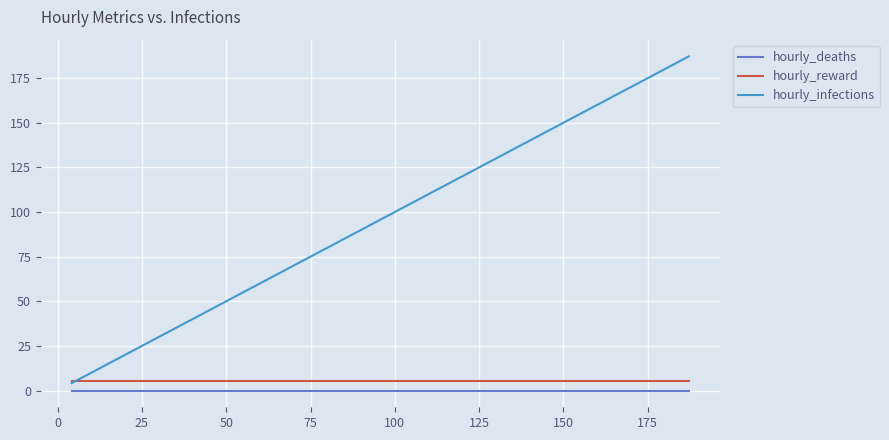

What are all the series names shown in the legend?

hourly_deaths, hourly_reward, hourly_infections